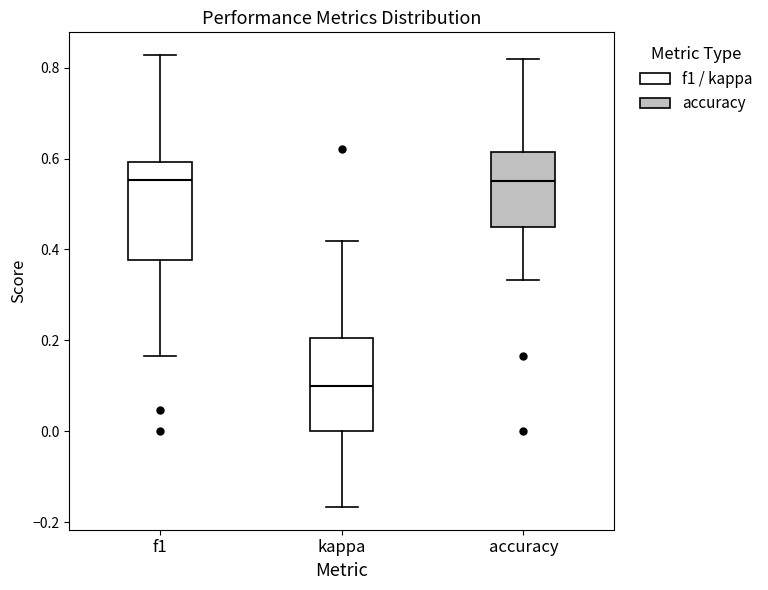

Where is the upper edge of the box for kappa on the y-axis? The values are not printed on the chart, so give them approximately, as read against the axis.

0.20